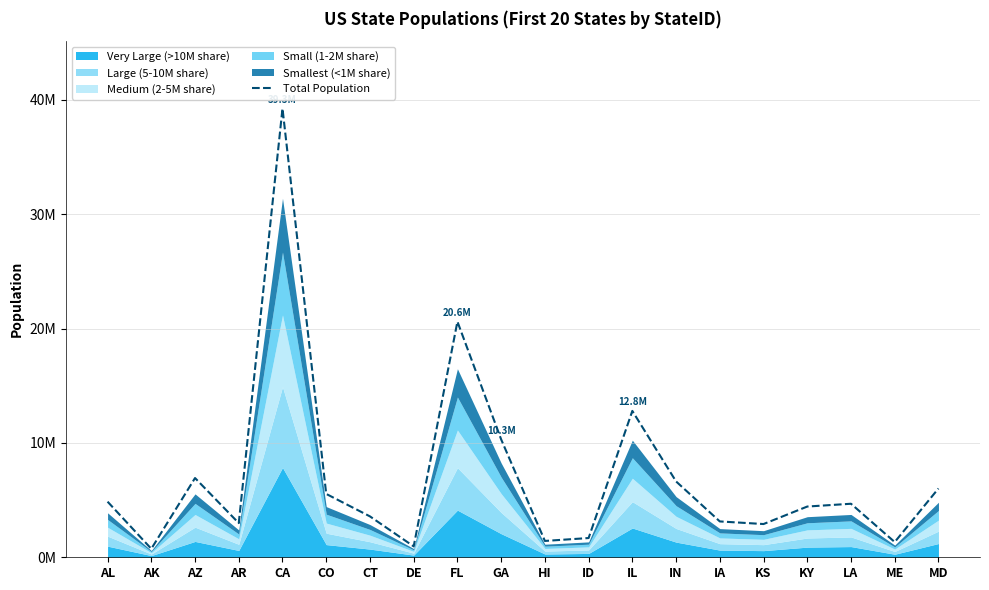

Rank the categories by value from lowest to highest.

AK, DE, ME, HI, ID, KS, AR, IA, CT, KY, LA, AL, CO, MD, IN, AZ, GA, IL, FL, CA